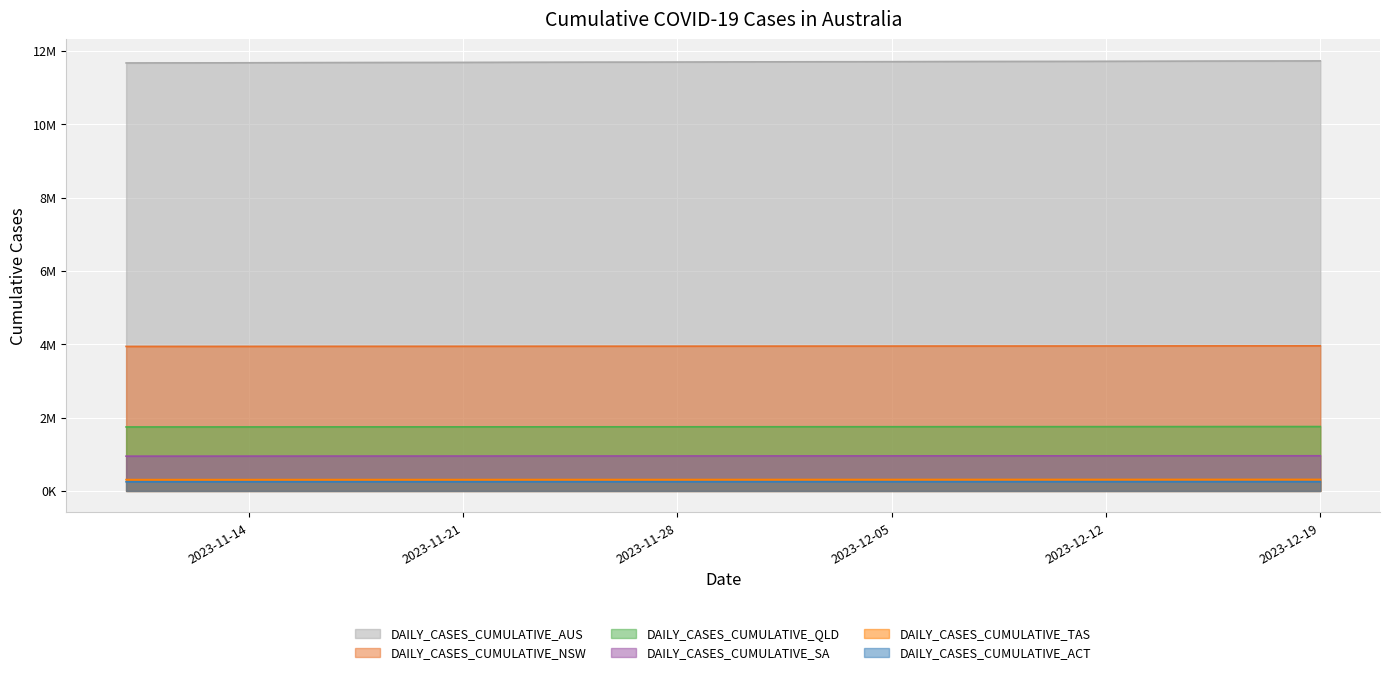

What are all the series names shown in the legend?

DAILY_CASES_CUMULATIVE_AUS, DAILY_CASES_CUMULATIVE_NSW, DAILY_CASES_CUMULATIVE_QLD, DAILY_CASES_CUMULATIVE_SA, DAILY_CASES_CUMULATIVE_TAS, DAILY_CASES_CUMULATIVE_ACT